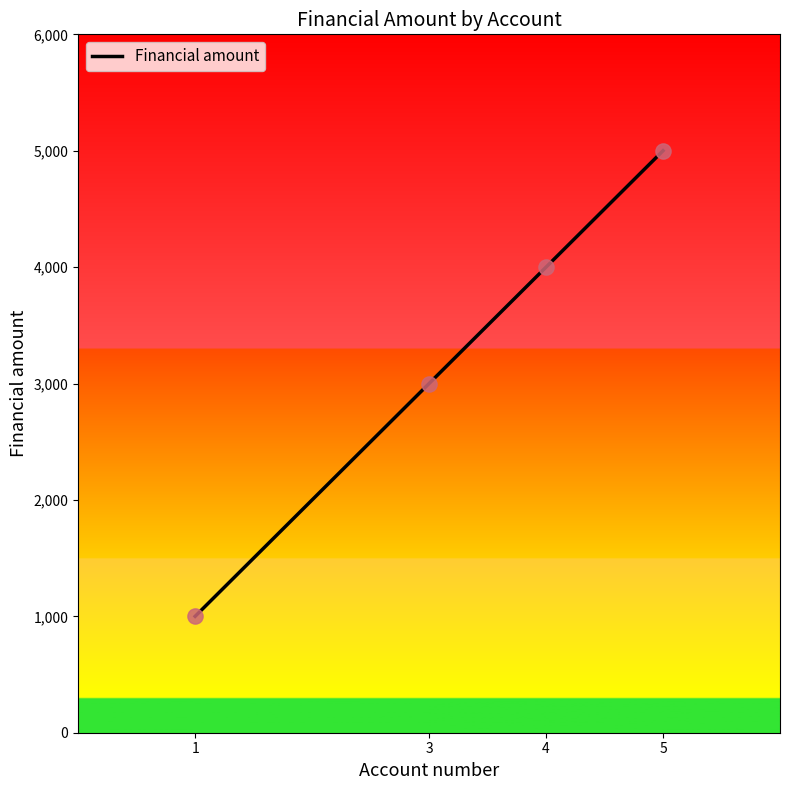

Which has a higher value, 5 or 4?

5